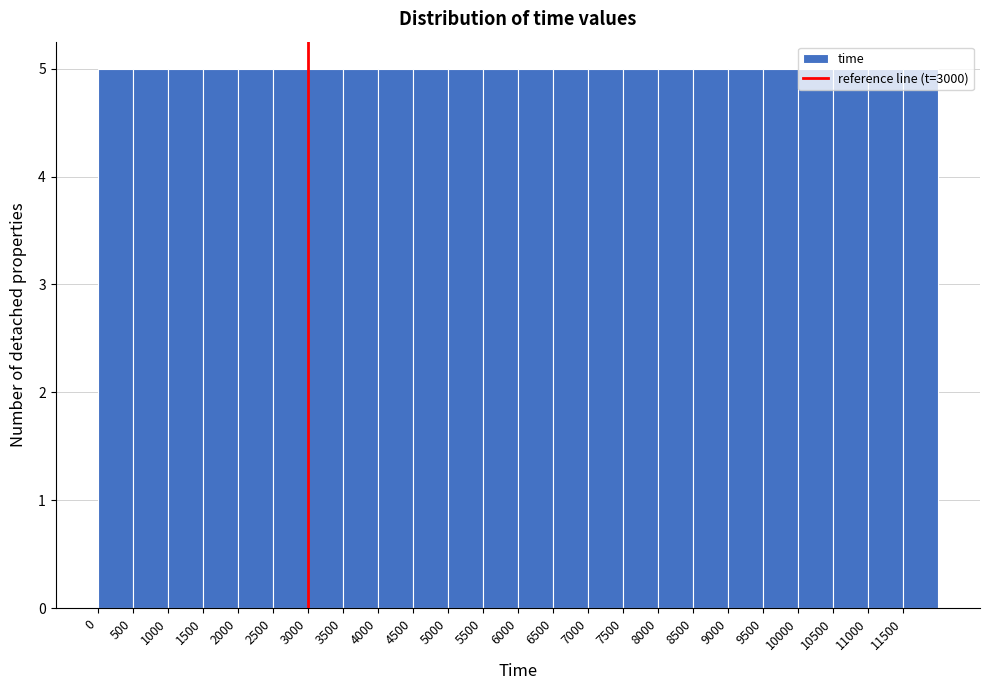

Reading left to right, list every bar in this chart as the range it spans on the x-axis followed by its height. The values are not printed on the chart, so give them approximately, as read against the axis.

0 to 500: 5
500 to 1000: 5
1000 to 1500: 5
1500 to 2000: 5
2000 to 2500: 5
2500 to 3000: 5
3000 to 3500: 5
3500 to 4000: 5
4000 to 4500: 5
4500 to 5000: 5
5000 to 5500: 5
5500 to 6000: 5
6000 to 6500: 5
6500 to 7000: 5
7000 to 7500: 5
7500 to 8000: 5
8000 to 8500: 5
8500 to 9000: 5
9000 to 9500: 5
9500 to 10000: 5
10000 to 10500: 5
10500 to 11000: 5
11000 to 11500: 5
11500 to 12000: 5